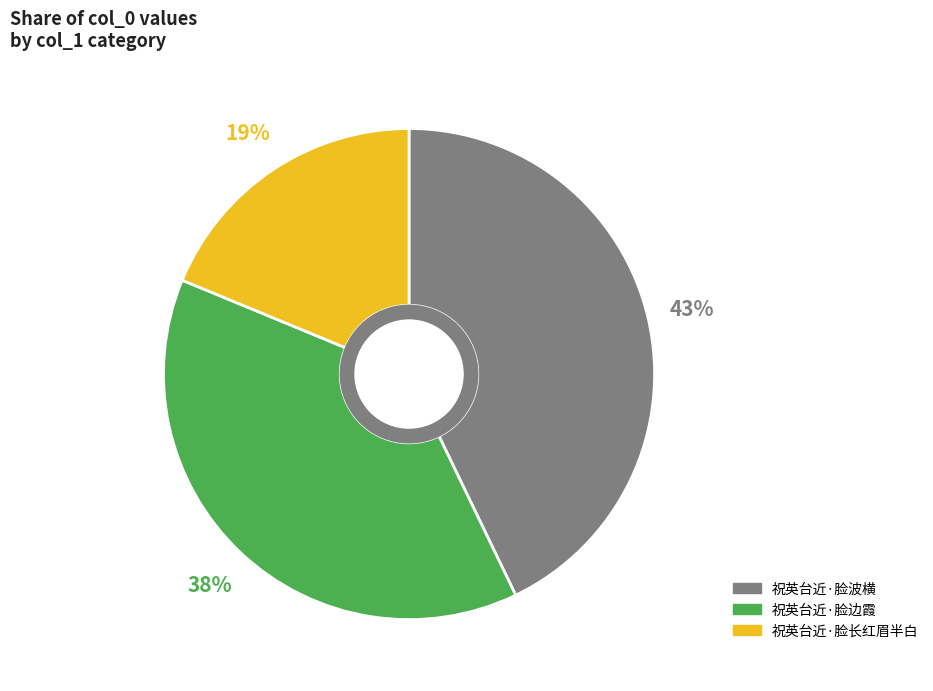

Which category has the biggest portion of the pie?

祝英台近·脸波横